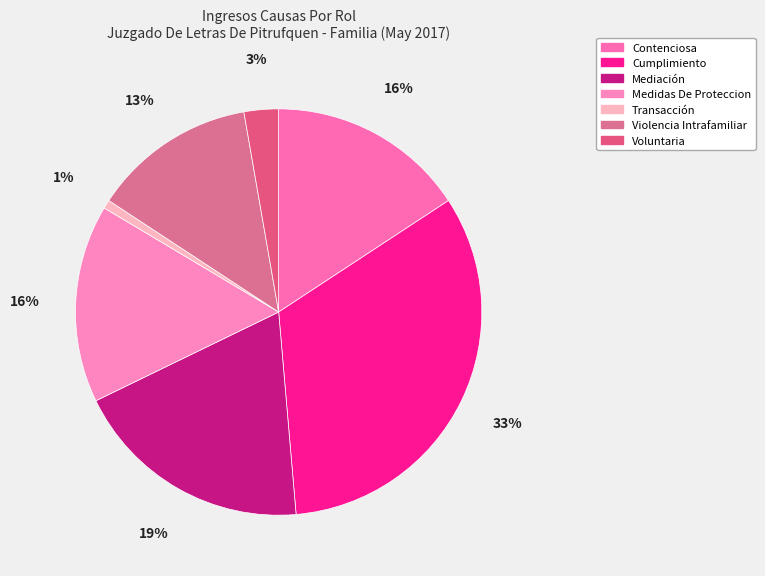

Count the number of slices in the pie.

7